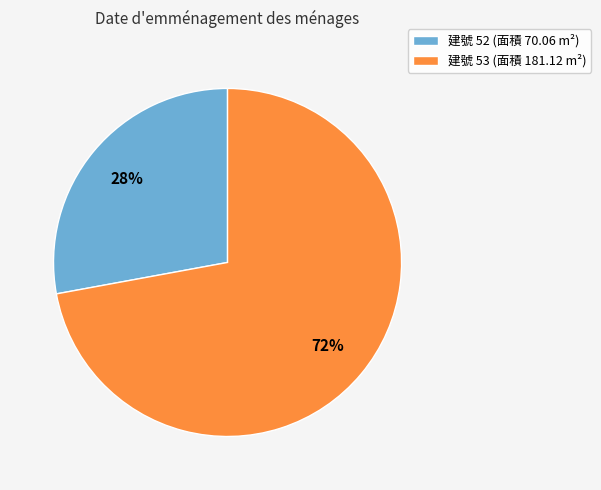

Rank the categories by value from highest to lowest.

建號 53 (面積 181.12 m²), 建號 52 (面積 70.06 m²)